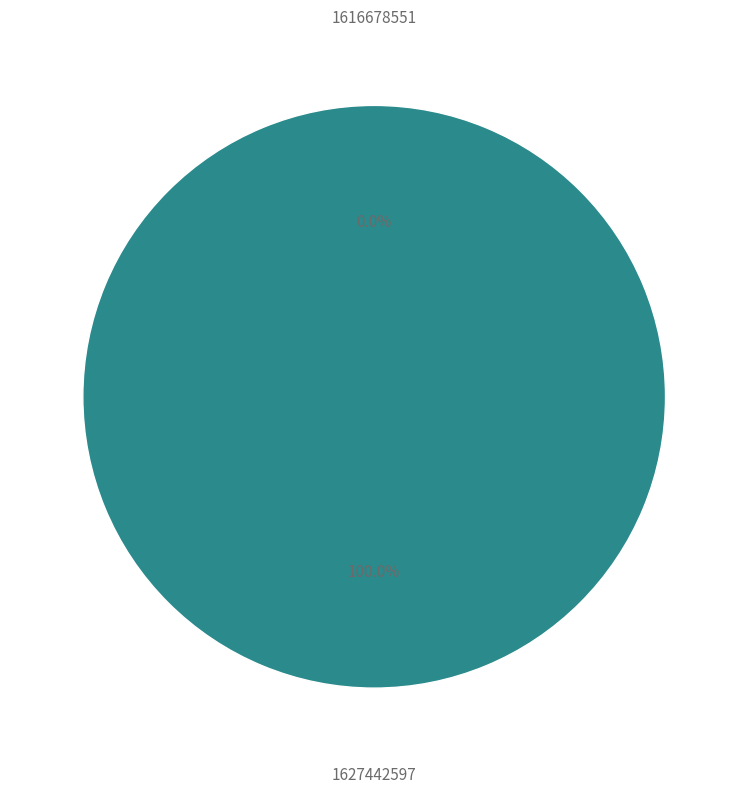

Is there any slice that represents more than half of the pie?

Yes